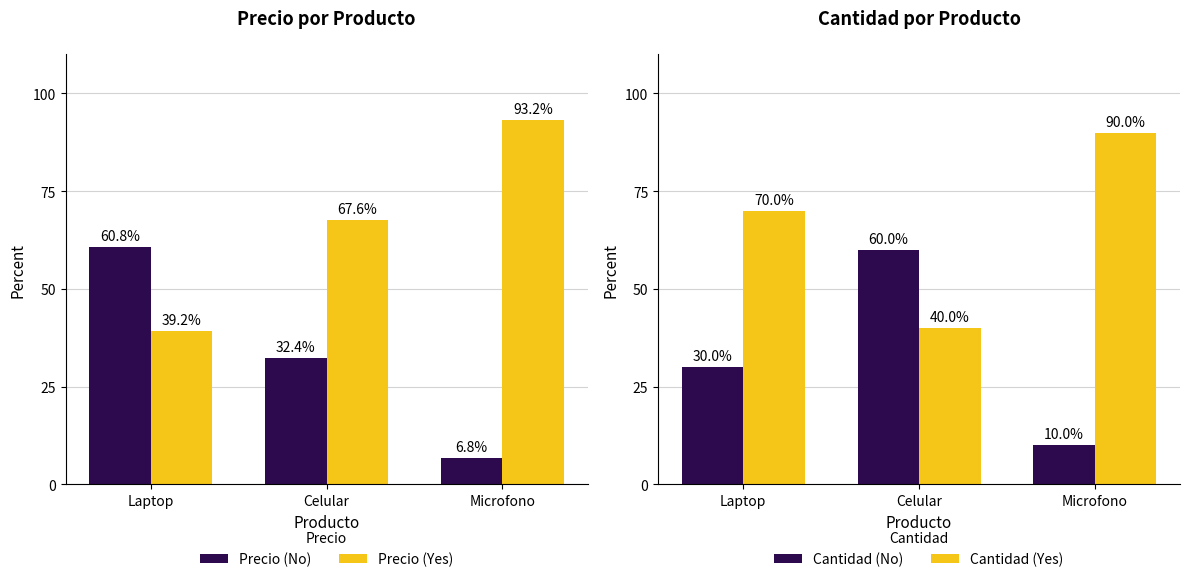

Does the chart contain stacked bars?

No